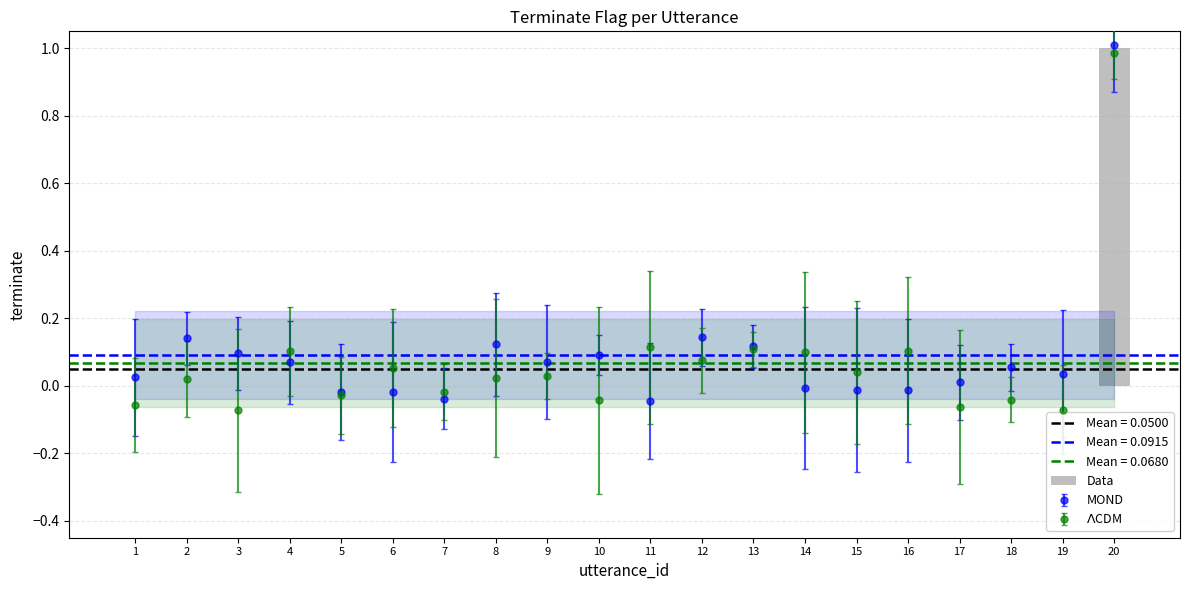

What is the difference between the maximum and minimum values?

1